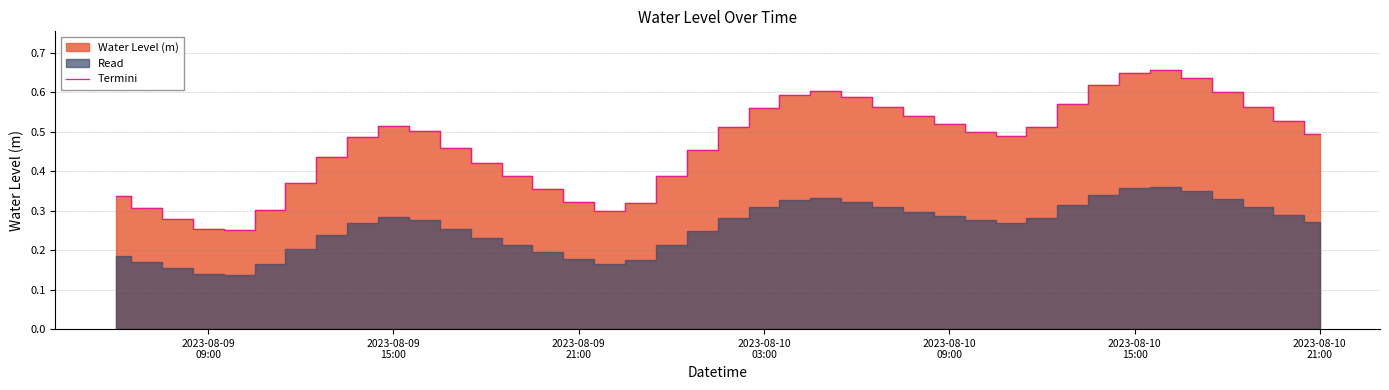

Does the chart display data point markers on the line(s)?

No